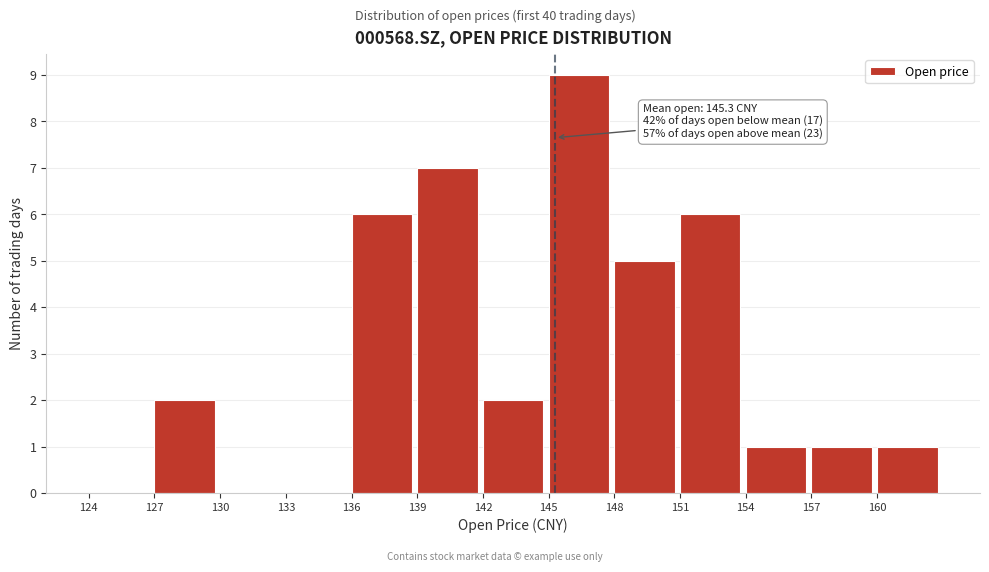

Over which range of the x-axis is the bar tallest?

145 to 148